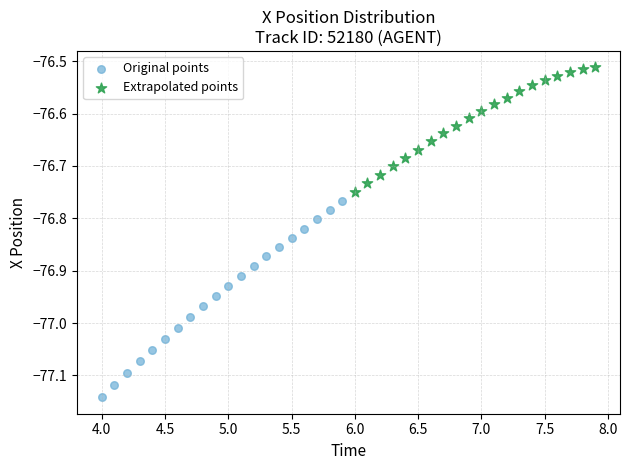

Which series reaches the minimum Y coordinate?

Original points